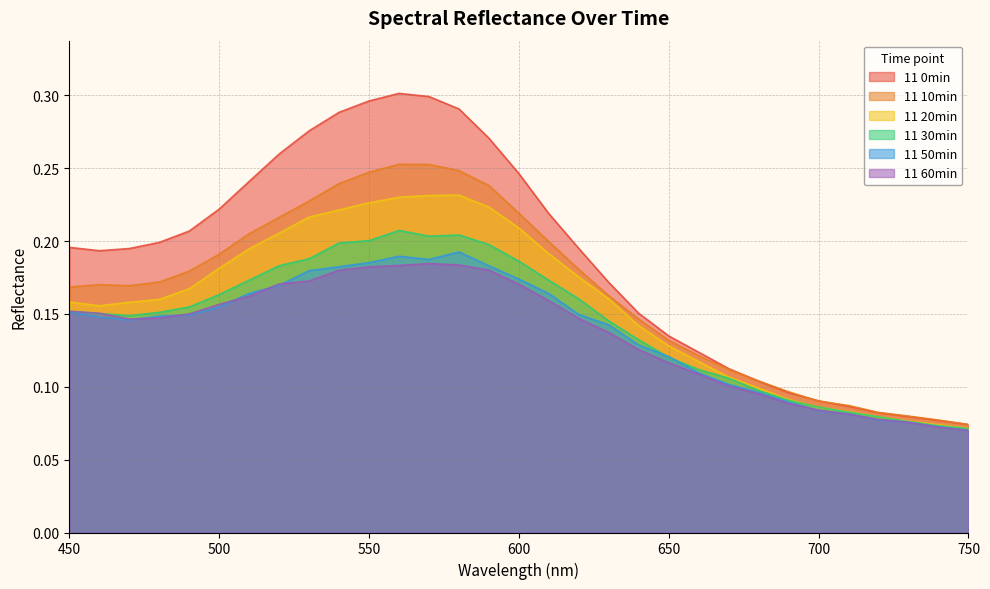

Which has a higher value, 600 or 590?

590